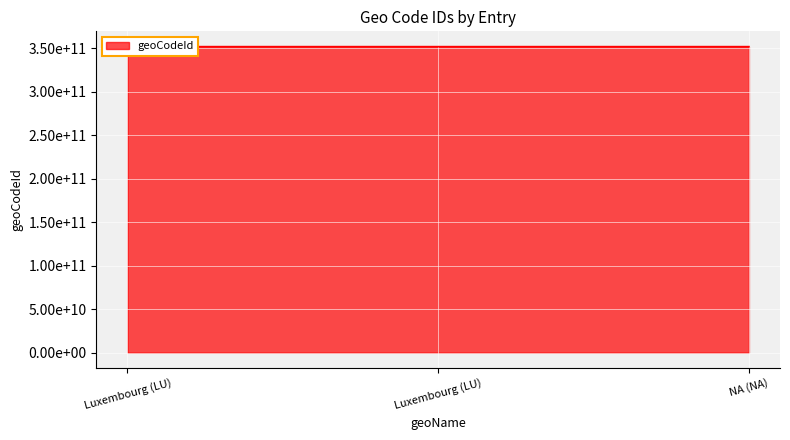

What is the ratio of the value at Luxembourg (LU) to the value at NA (NA)?

1.0